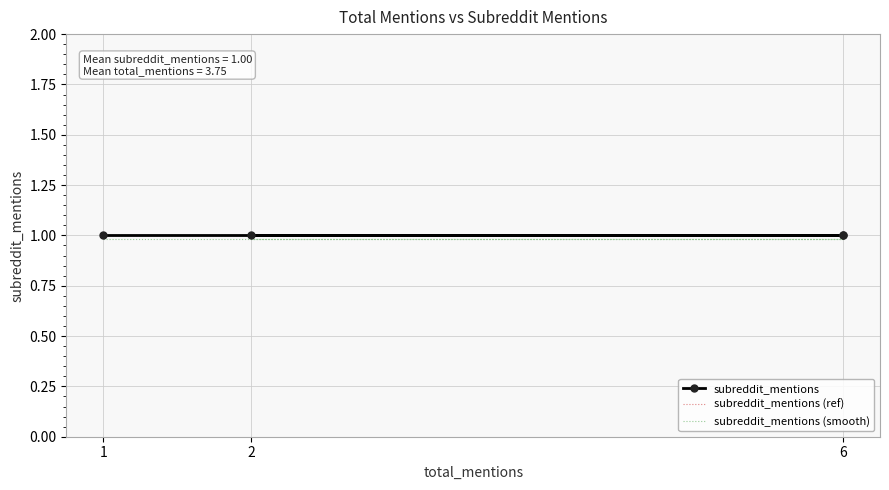

Between 6 and 2, which is larger?

6